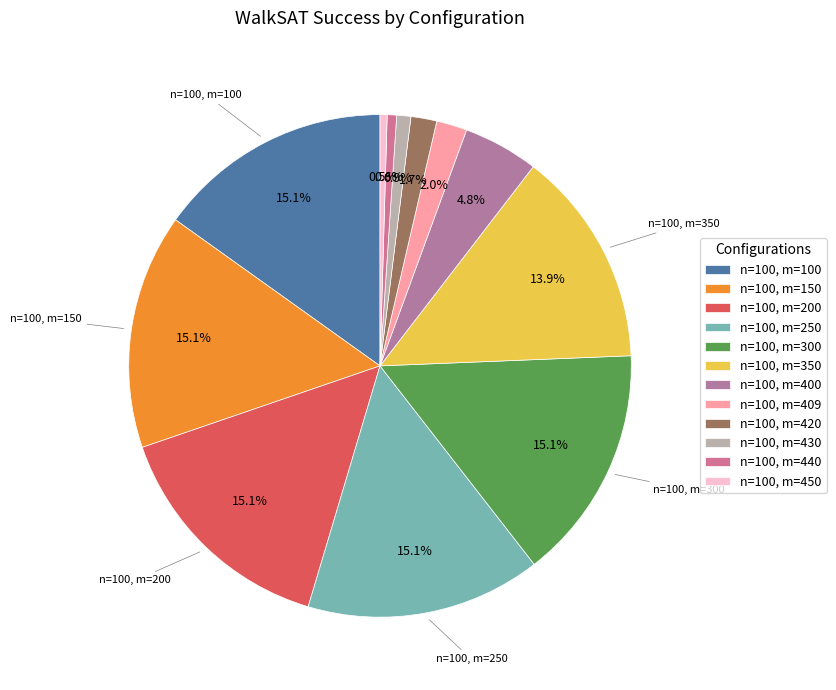

How many slices are in this pie chart?

12